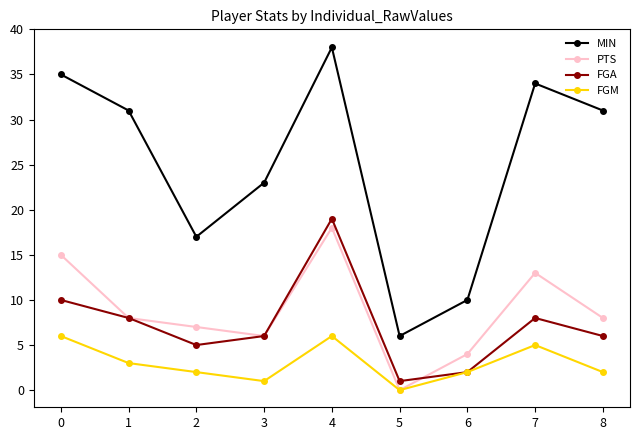

True or false: FGA and MIN cross at least once.

False